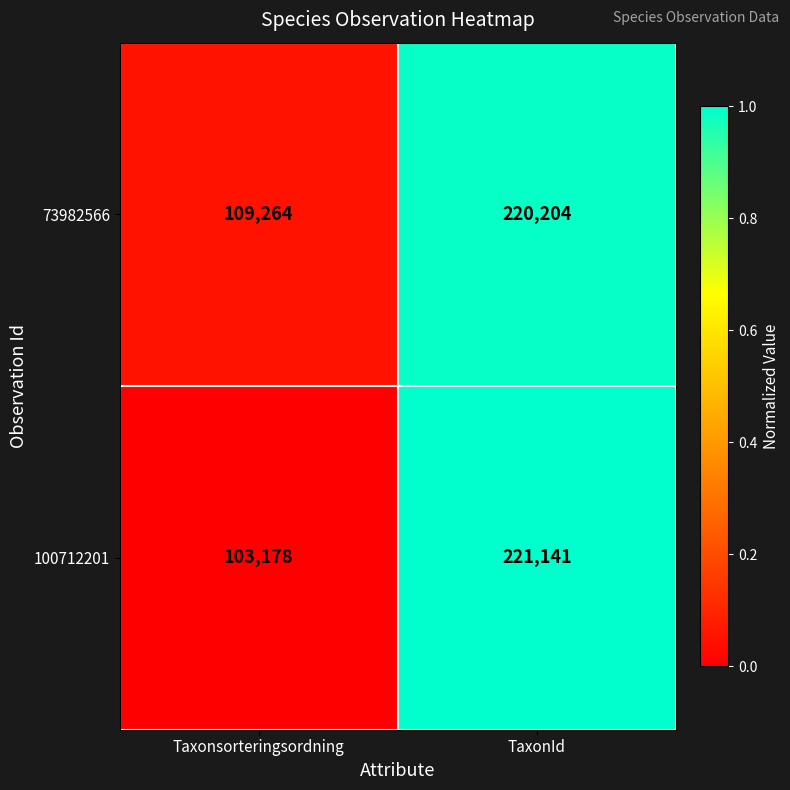

Rank the series at TaxonId from highest to lowest value.

100712201, 73982566